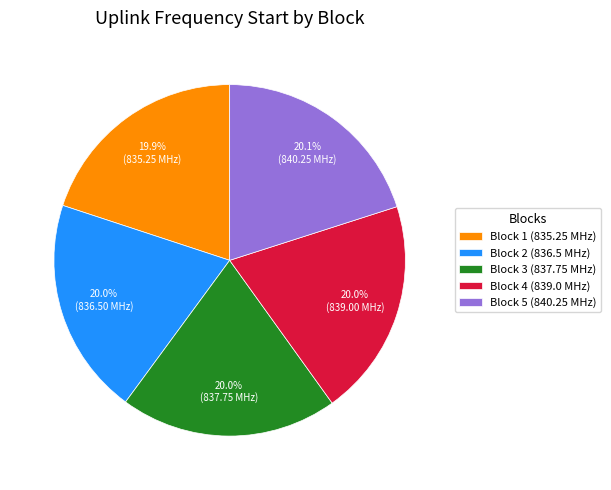

Does Block 3 (837.75 MHz) represent more than half of the total?

No